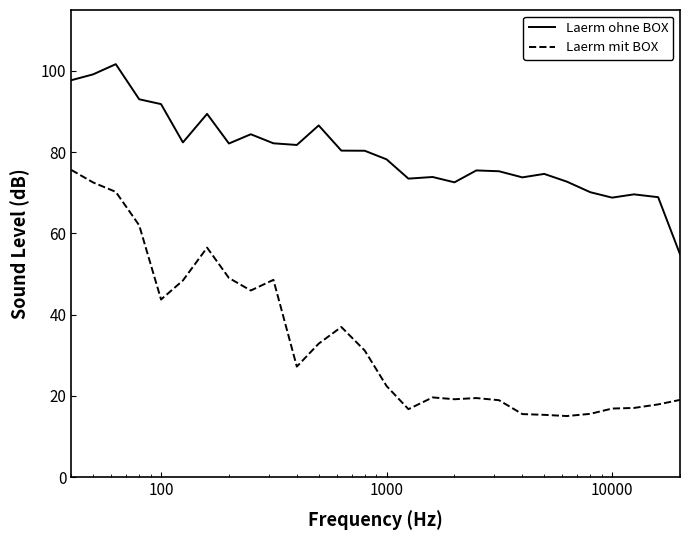

What is the greatest value displayed?

101.7